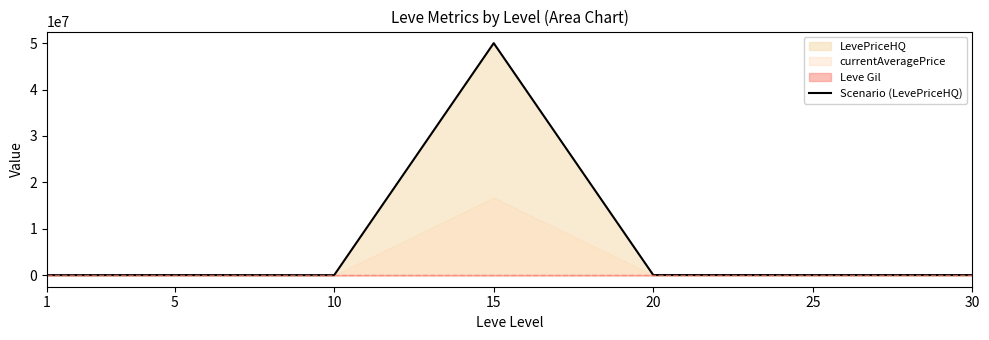

What is the difference between the maximum and minimum values?

50000453